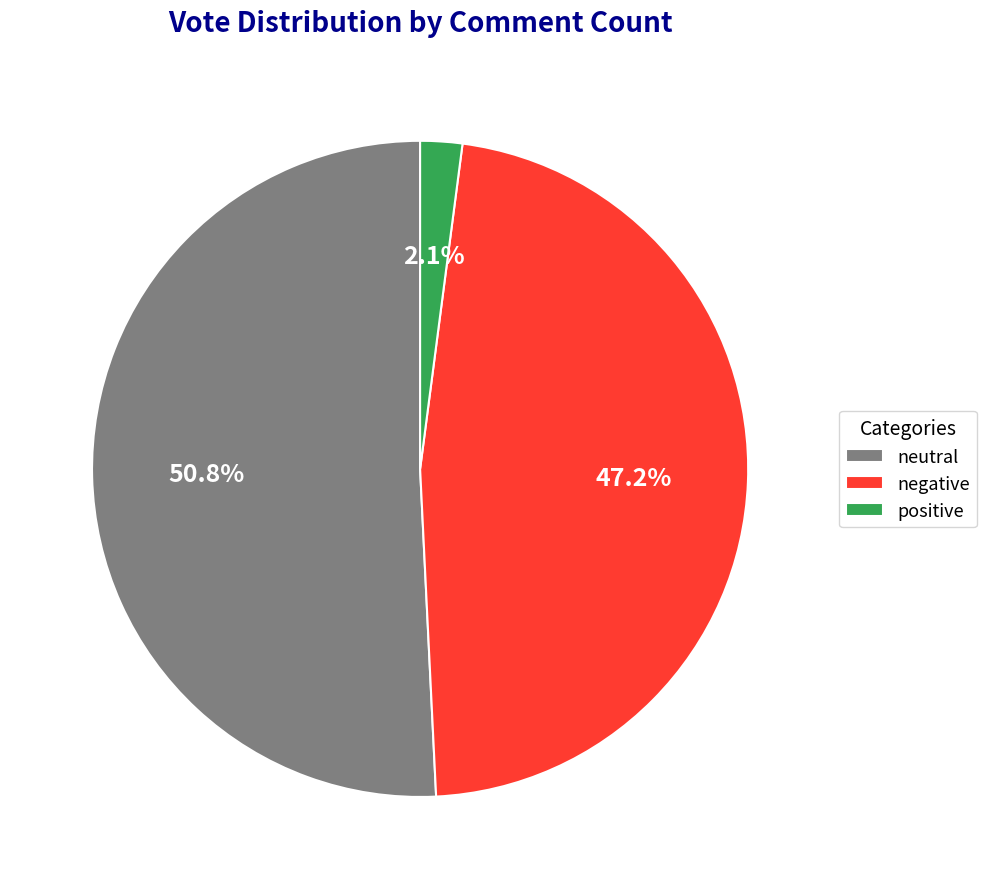

What percentage do positive and neutral together represent?

52.8%